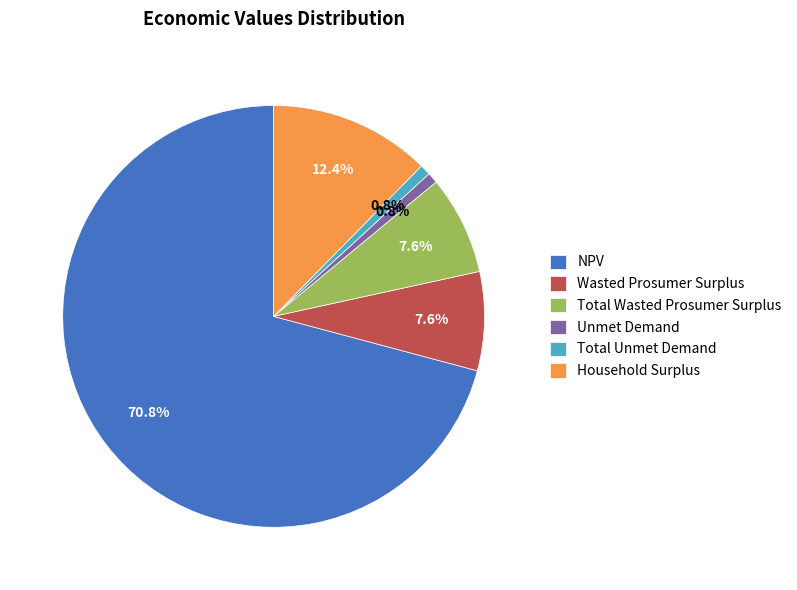

True or false: Total Unmet Demand accounts for 8% of the total.

False